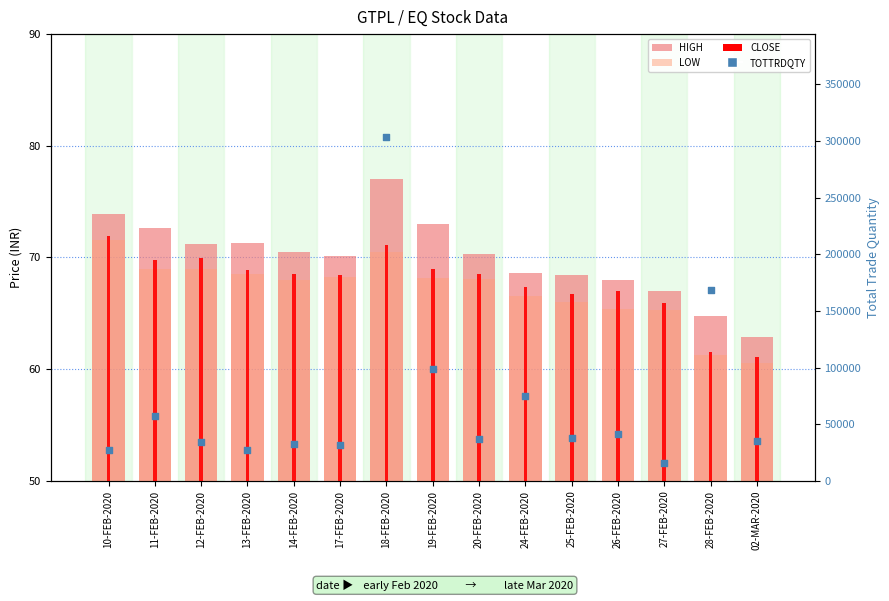

Is the value of CLOSE at 28-FEB-2020 greater than the value of HIGH at 02-MAR-2020?

No